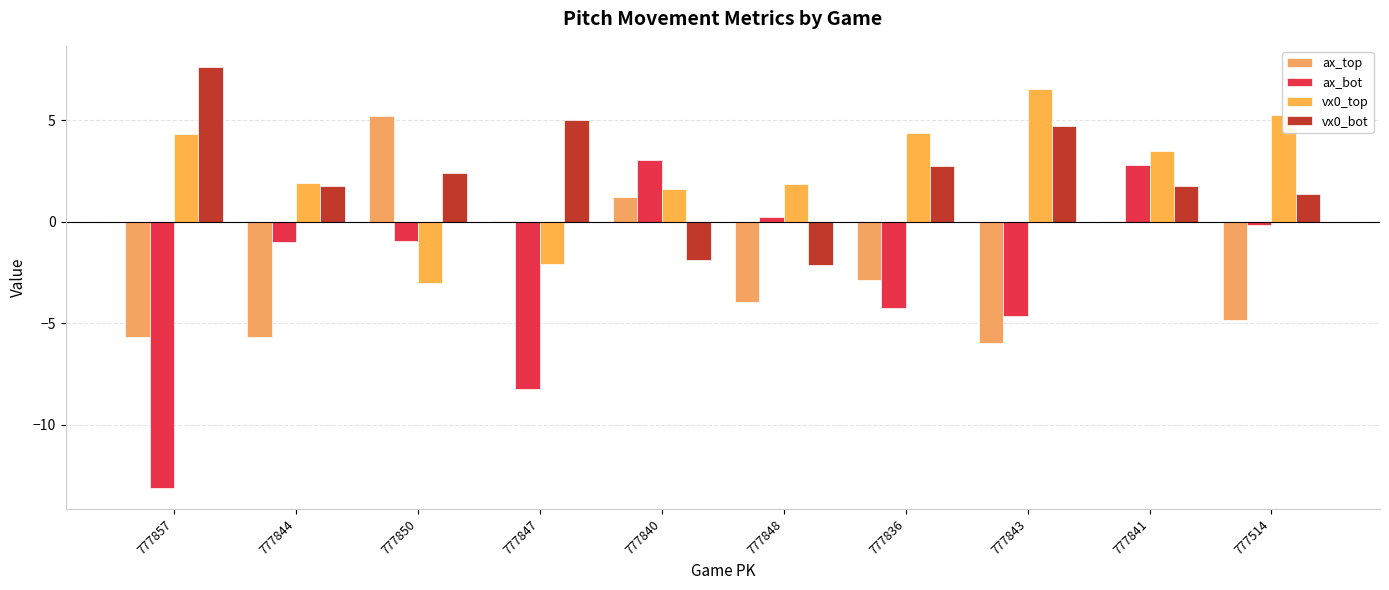

List the series in order of their peak value, highest first.

vx0_bot, vx0_top, ax_top, ax_bot